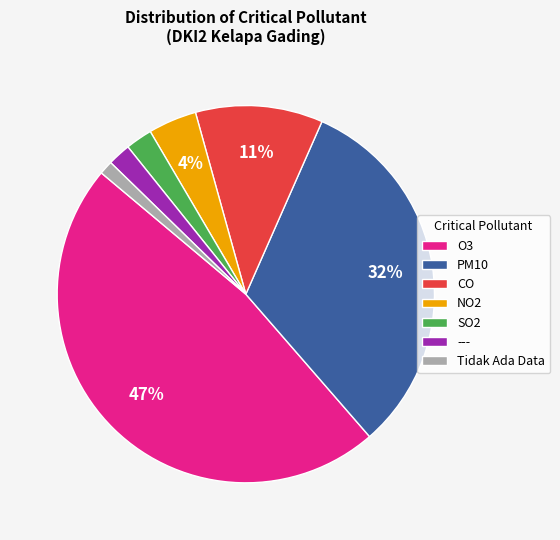

Combined, do CO and NO2 account for over 50%?

No